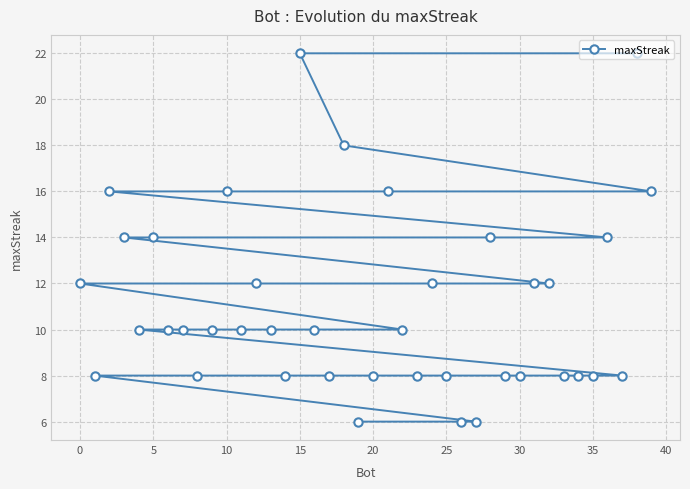

What is the average value?

11